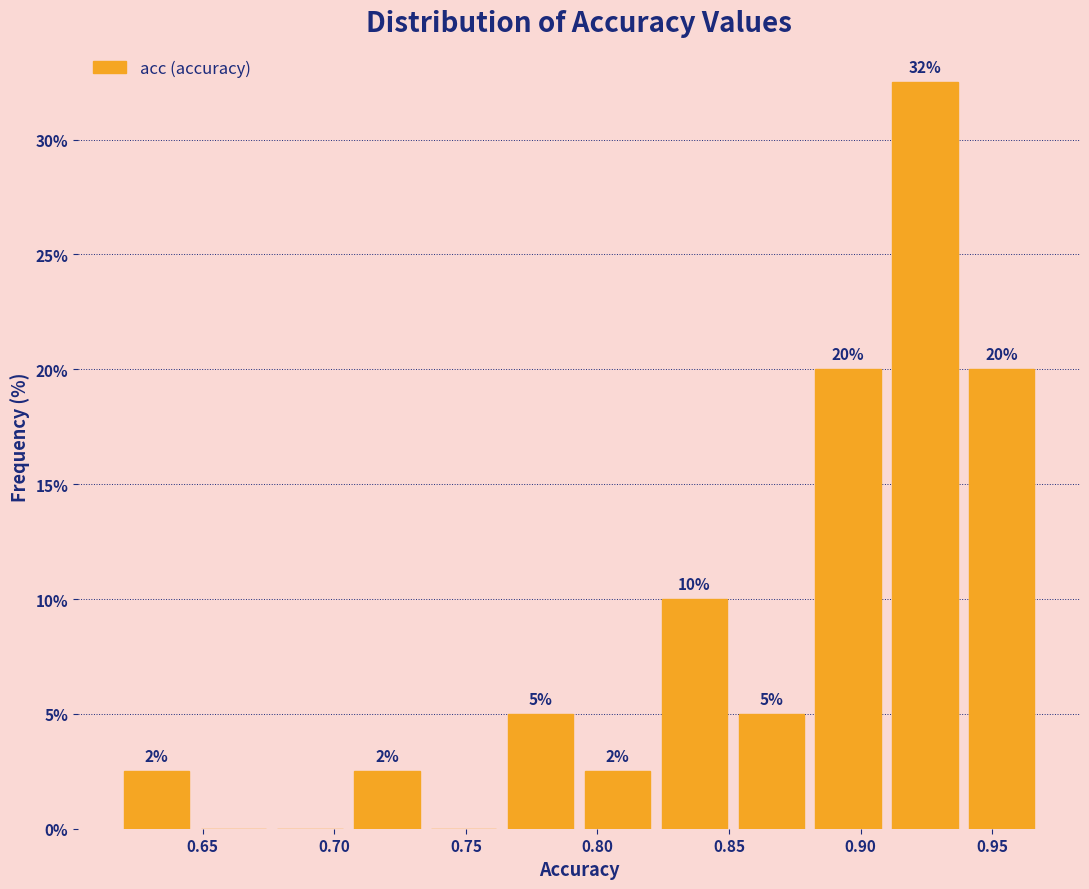

Over which range of the x-axis is the bar tallest?

0.910 to 0.940